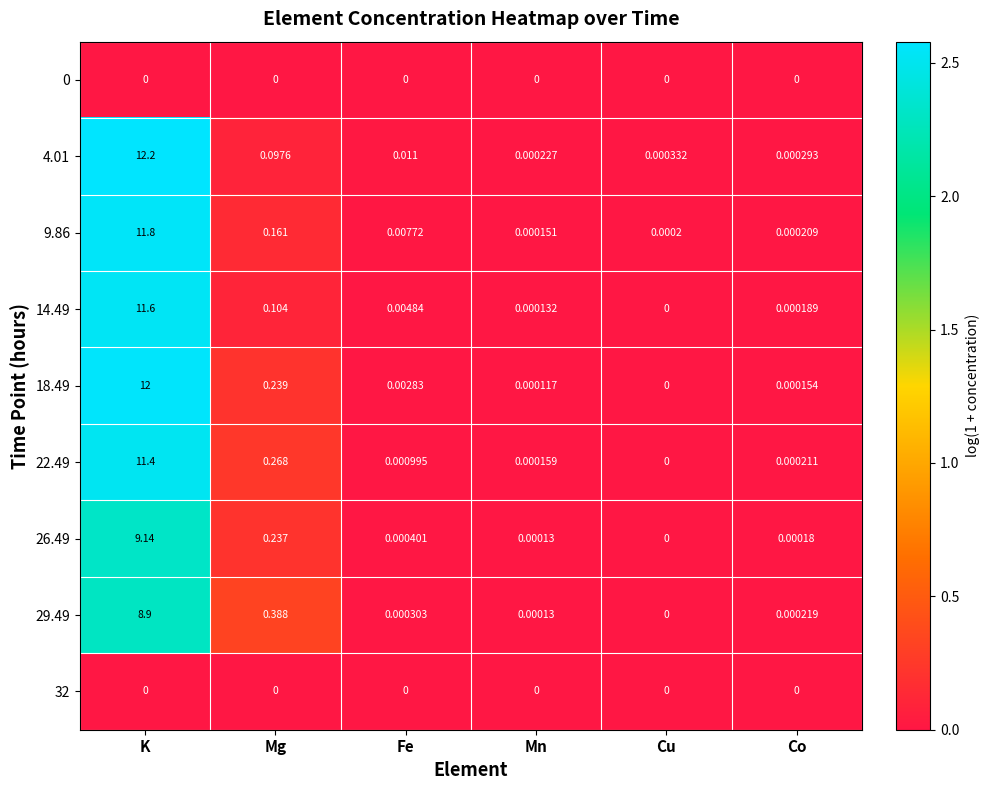

Where is 26.49 nearest to the value 4?

Mg